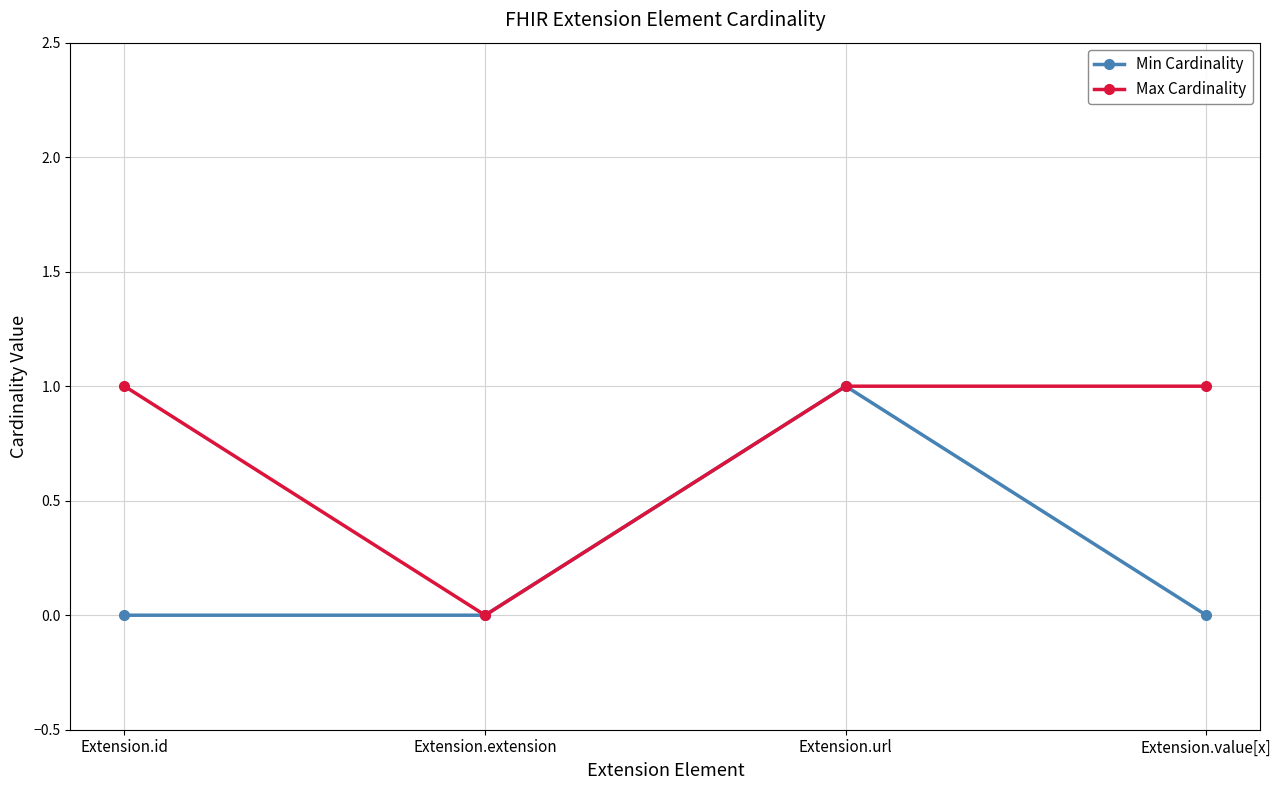

Which series has the largest total across all categories?

Max Cardinality